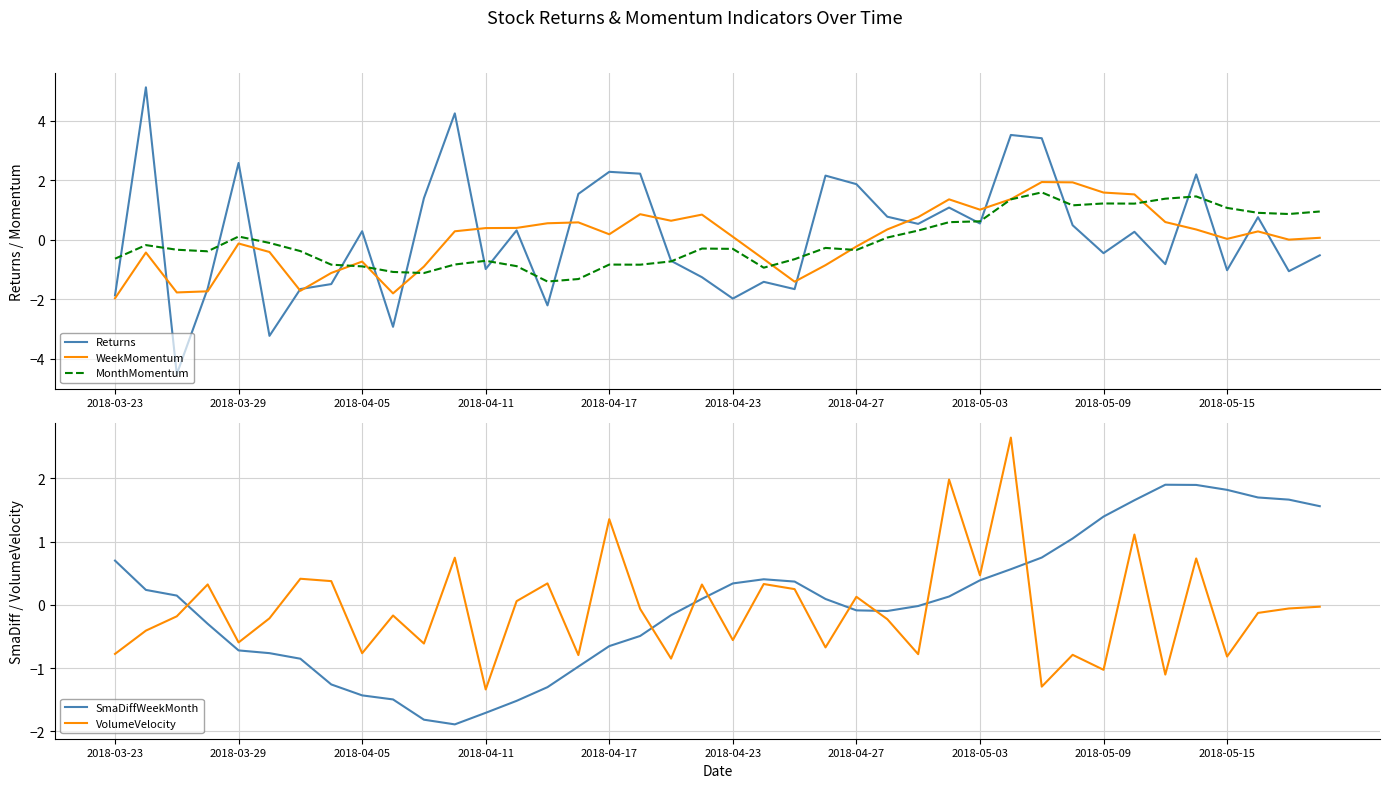

The value of SmaDiffWeekMonth at 2018-04-05 is -1.4. True or false?

True